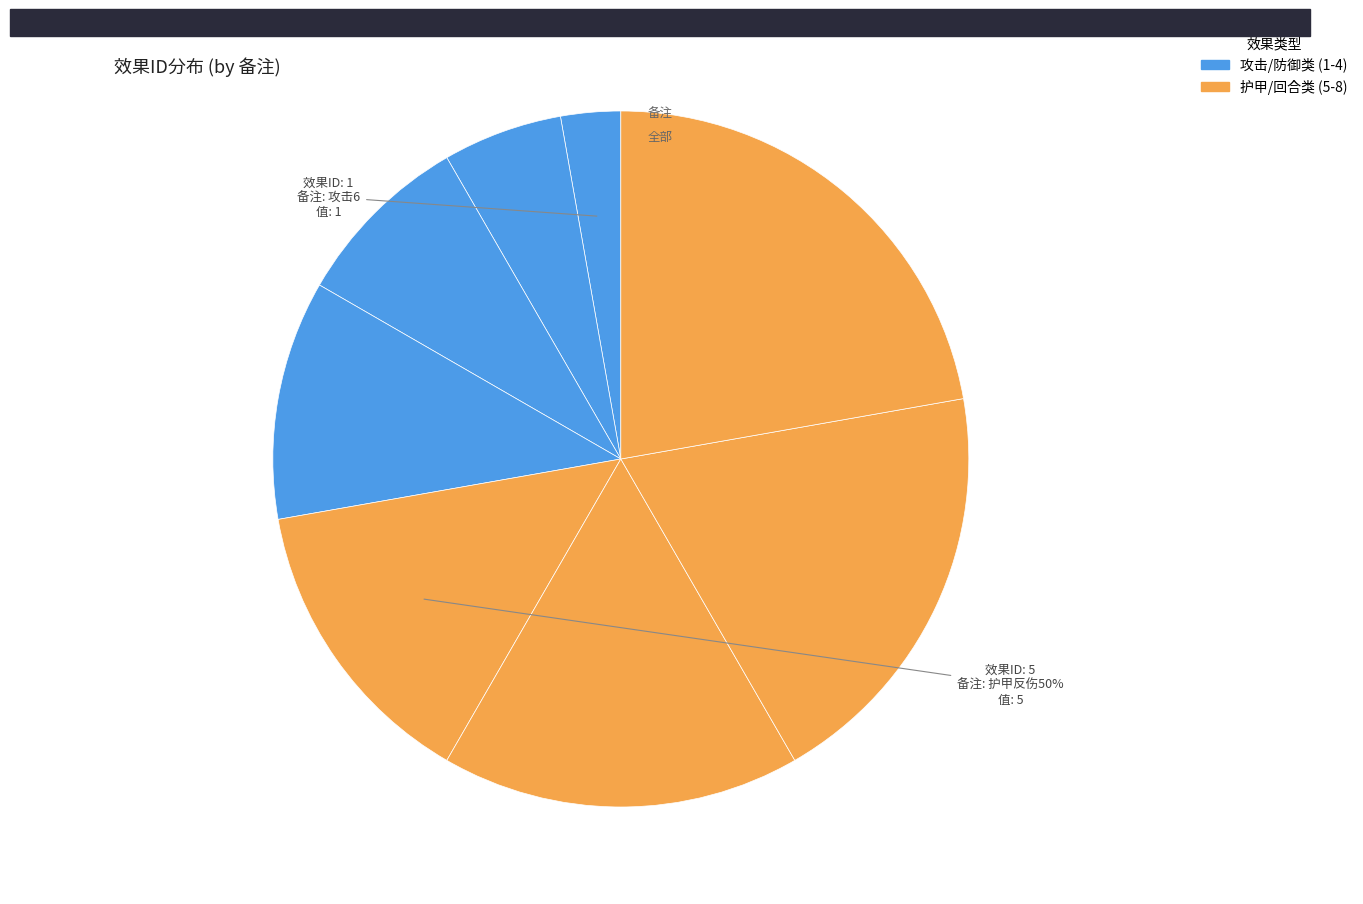

What portion of the pie excludes 防御8?

88.9%